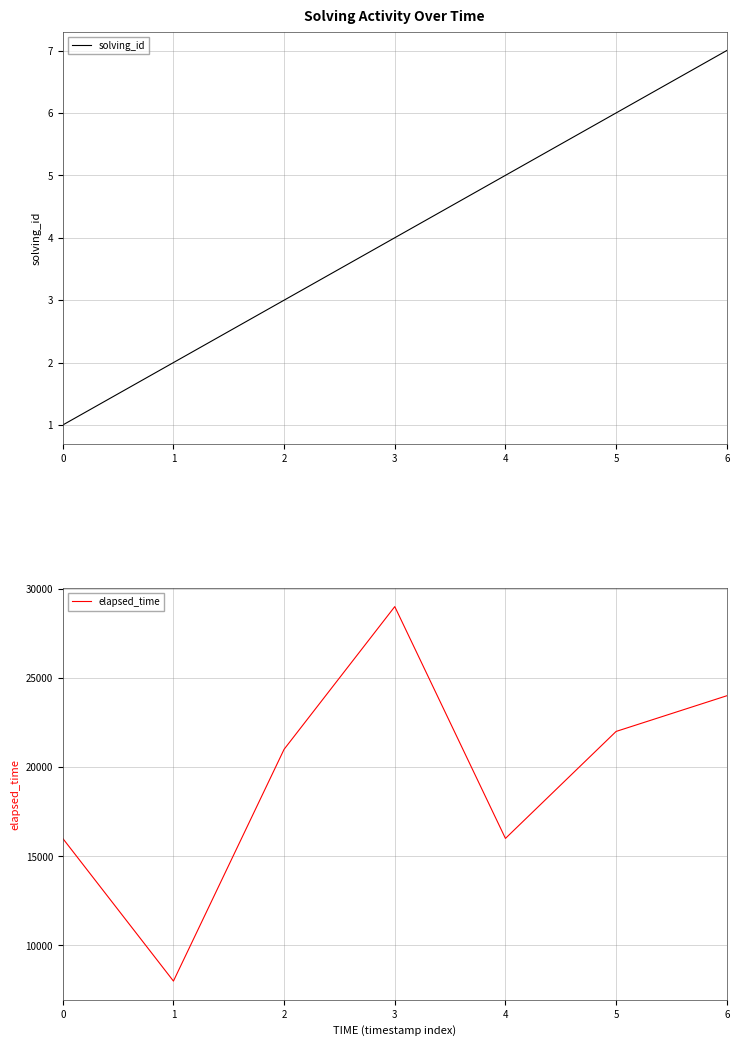

True or false: elapsed_time has a value of 13239 at 5.

False